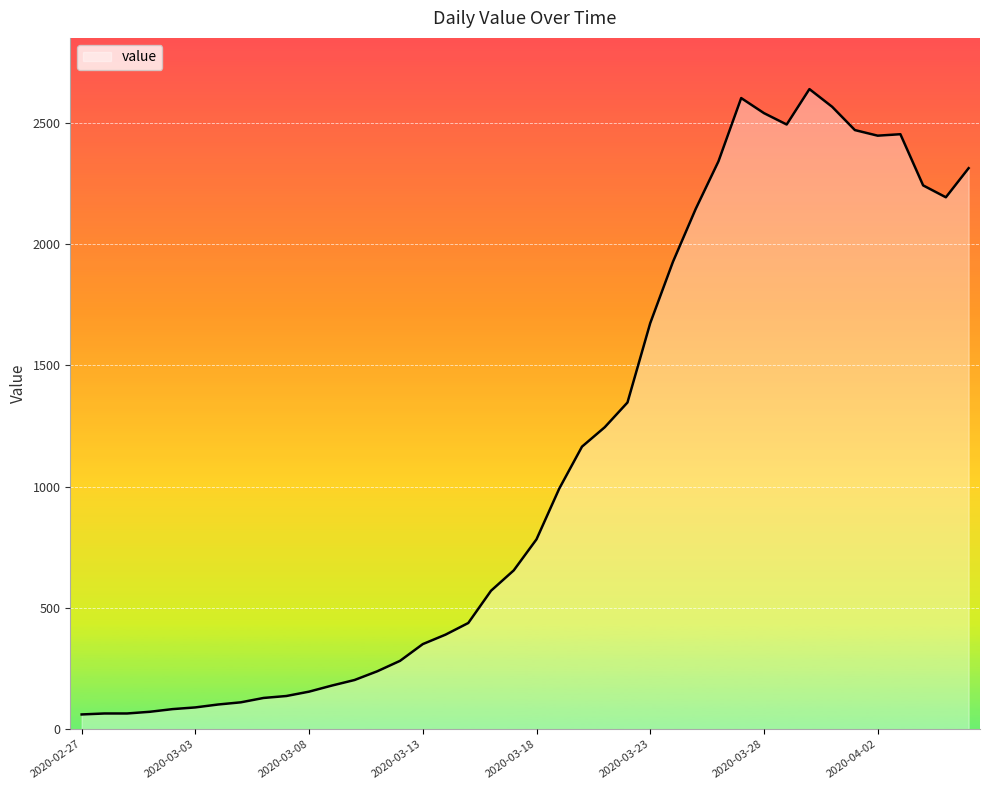

What is the maximum value shown in the chart?

2639